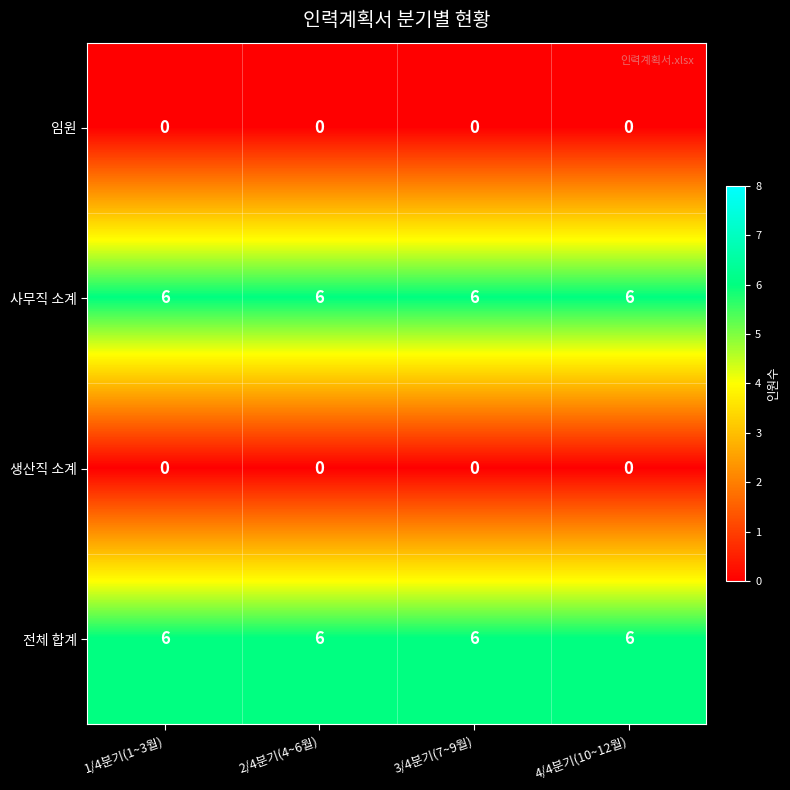

What is the total value across all series at 4/4분기(10~12월)?

12